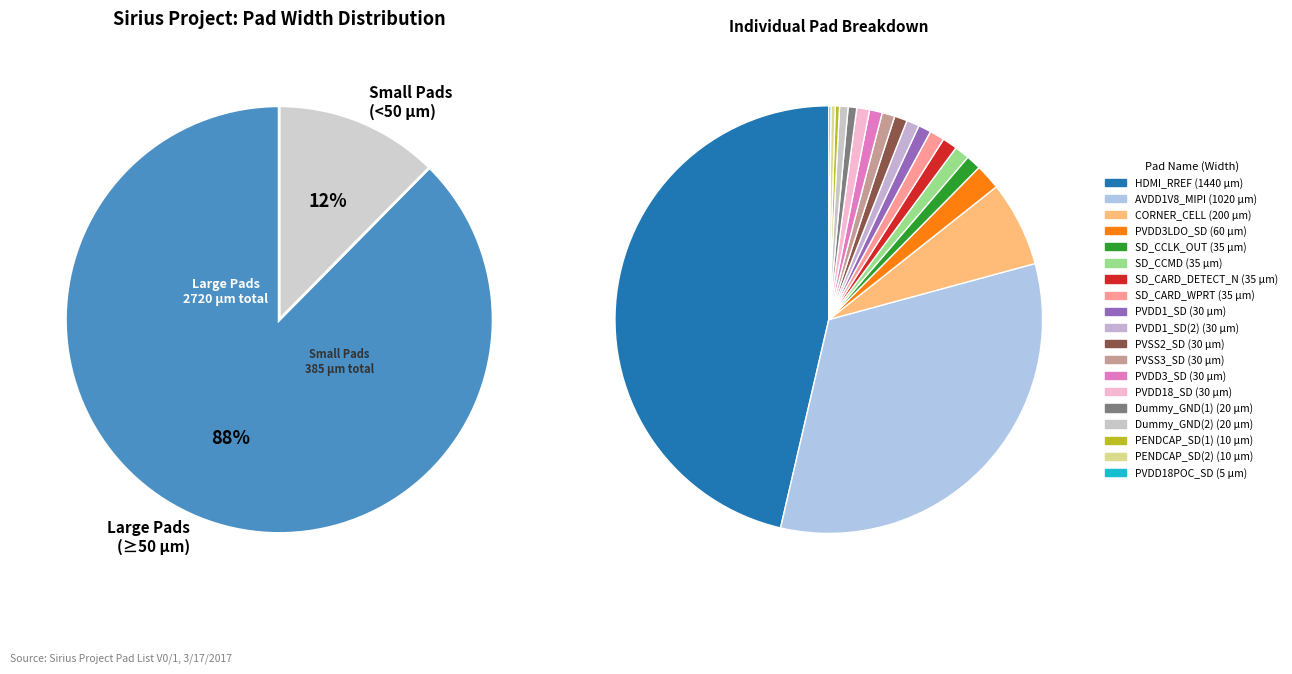

Which category has the biggest portion of the pie?

HDMI_RREF